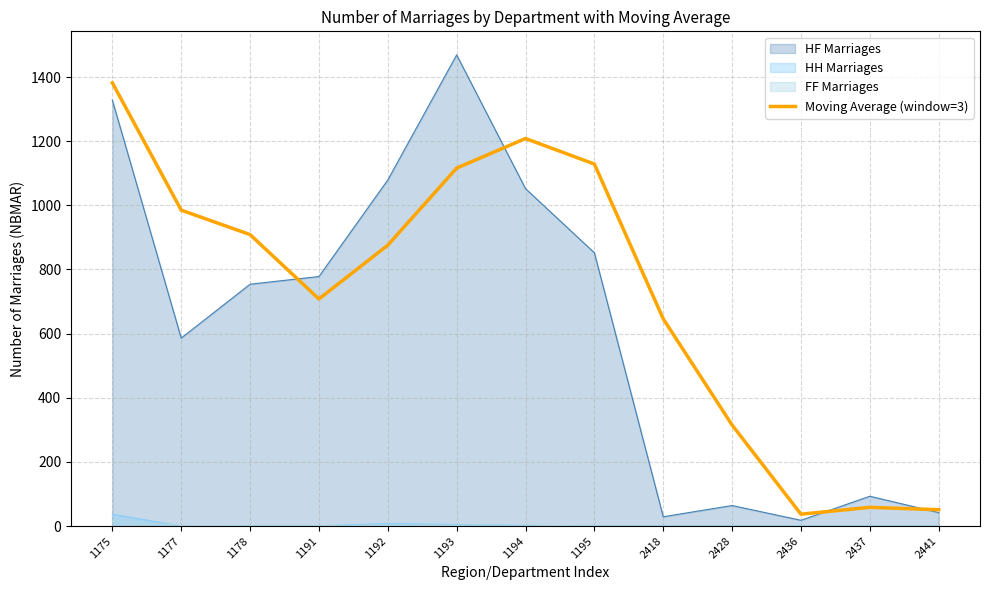

What is the approximate value at 1175?

1382.0